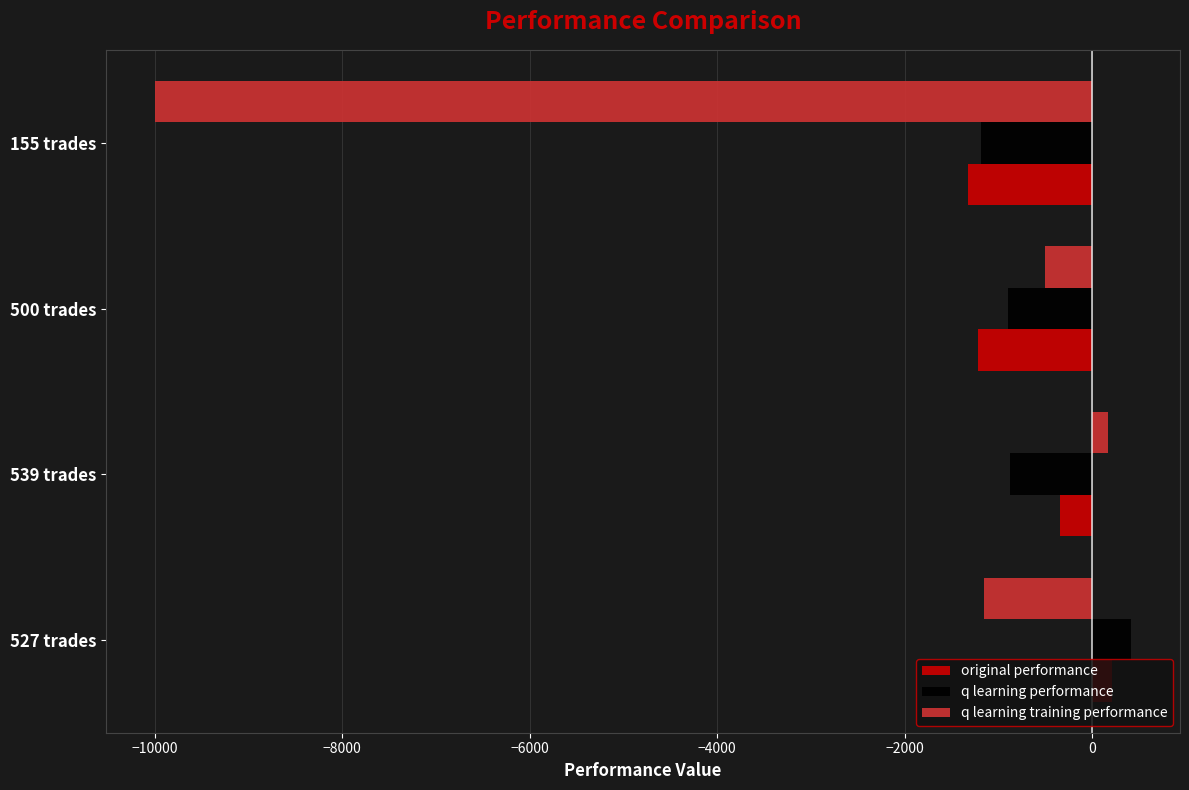

What is the greatest value displayed?

418.4